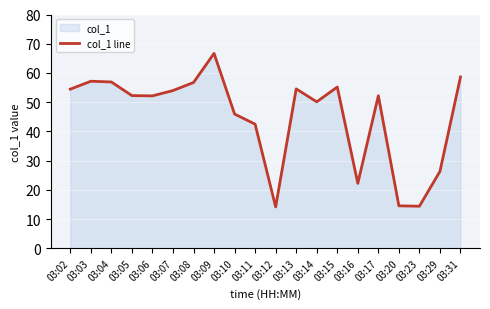

At which category does the chart reach its peak across all series?

03:09